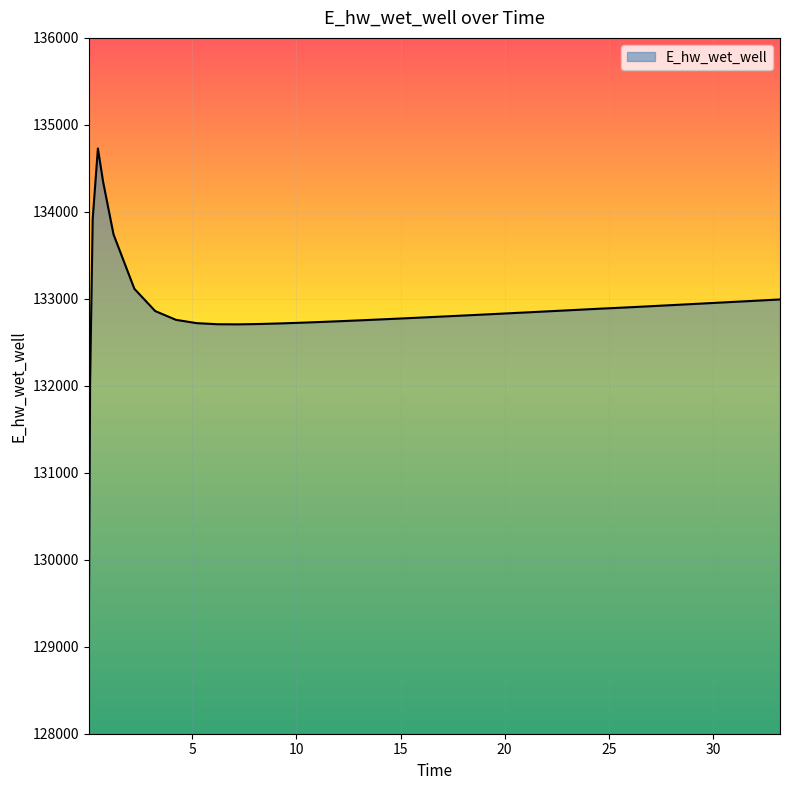

What is the greatest value displayed?

134728.0